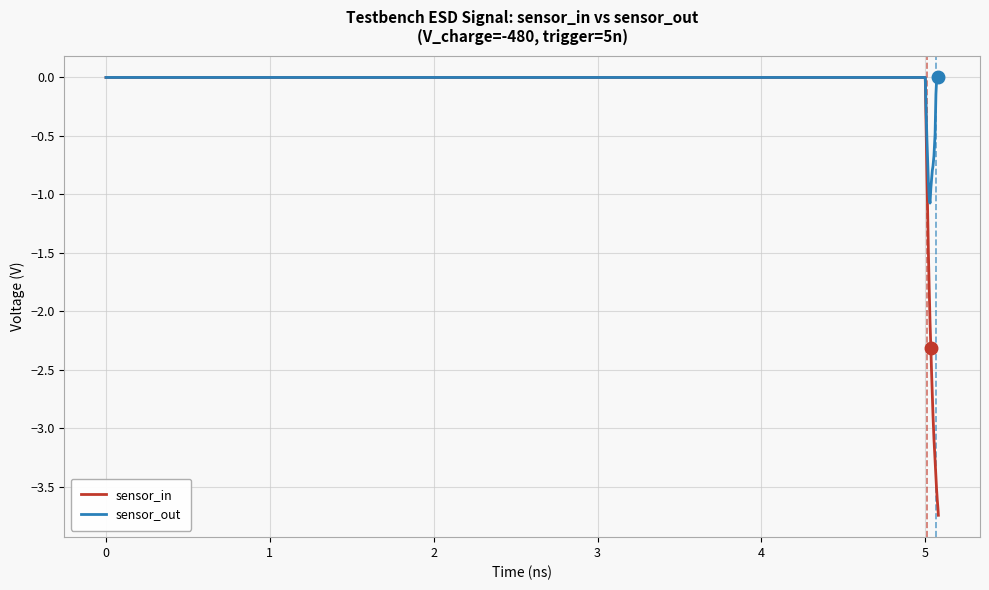

Which series has the largest total across all categories?

sensor_out